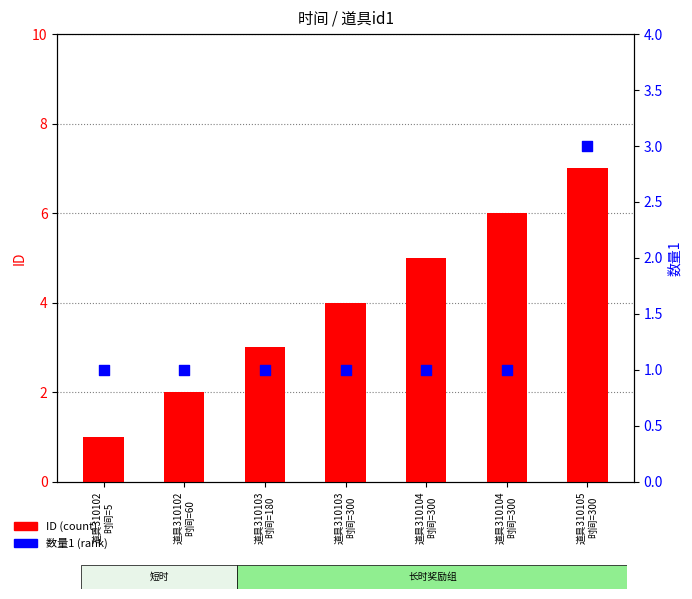

Which series contains the lowest Y value?

ID (count)